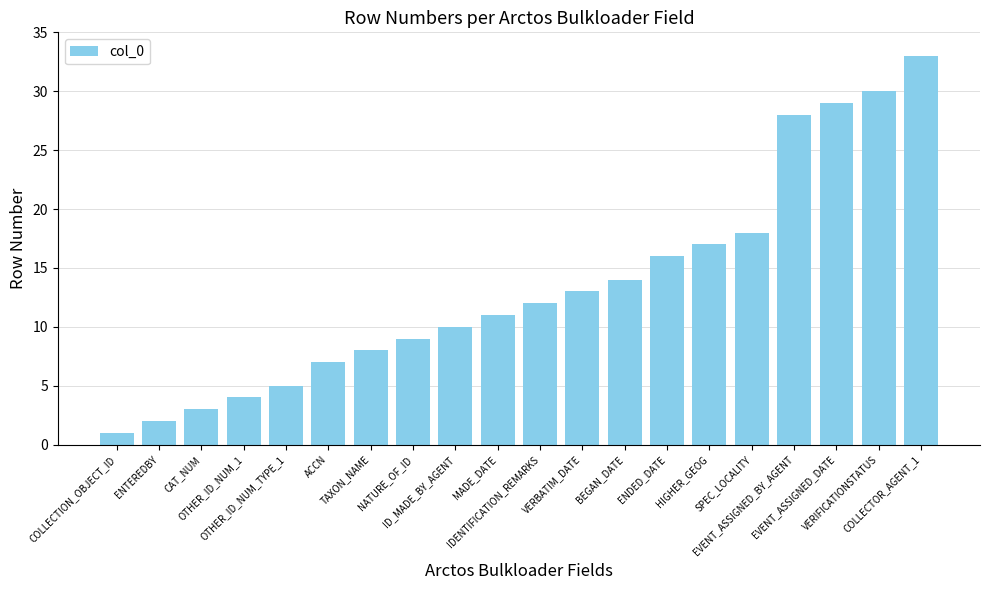

Reading left to right, list all the values displayed in this chart.

1	2	3	4	5	7	8	9	10	11	12	13	14	16	17	18	28	29	30	33